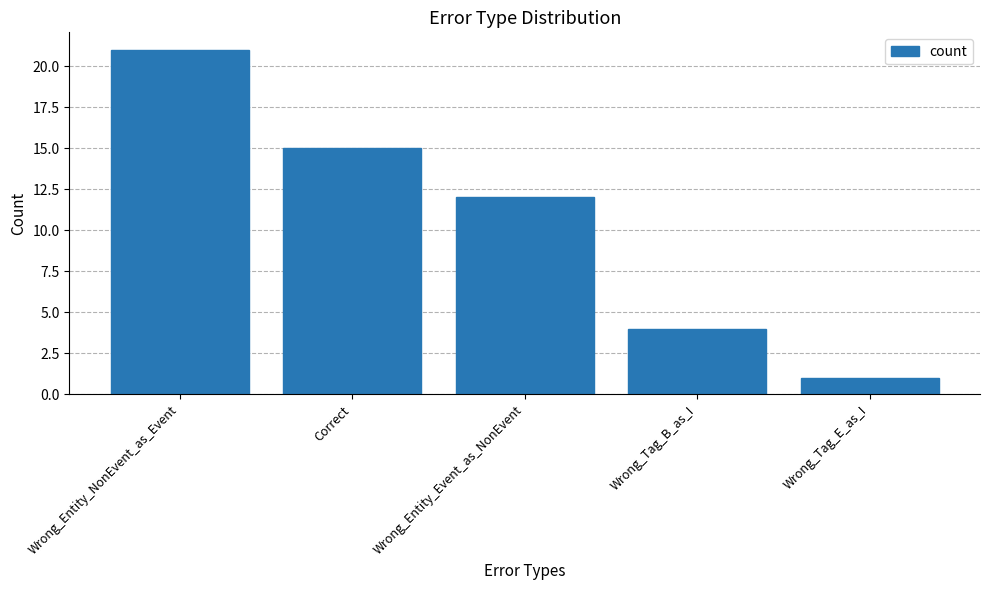

Reading left to right, transcribe all the data shown in this chart.

21	15	12	4	1